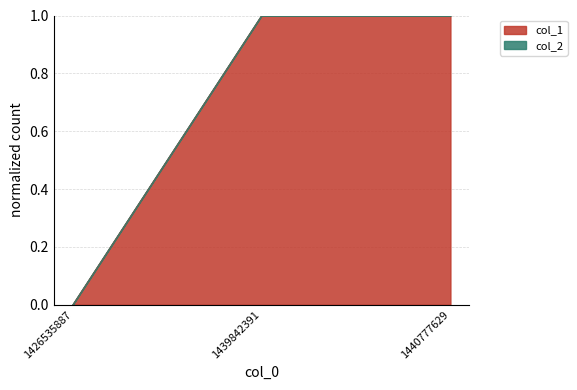

Reading left to right, what are all the values shown in this chart?

1426535887=0	1439842391=1	1440777629=1